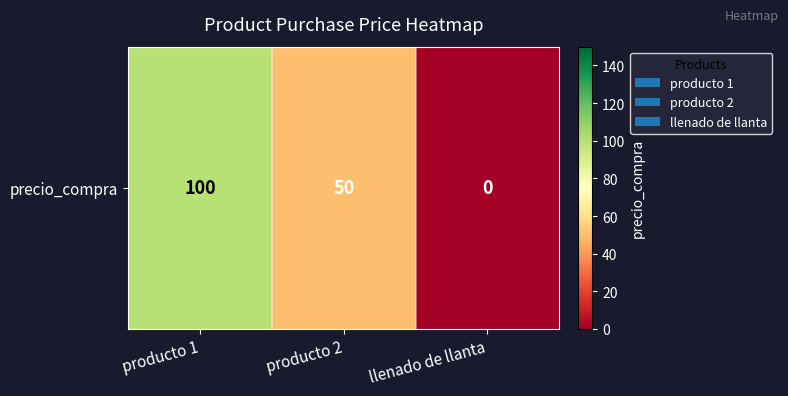

At which category does the chart reach its peak across all series?

producto 1